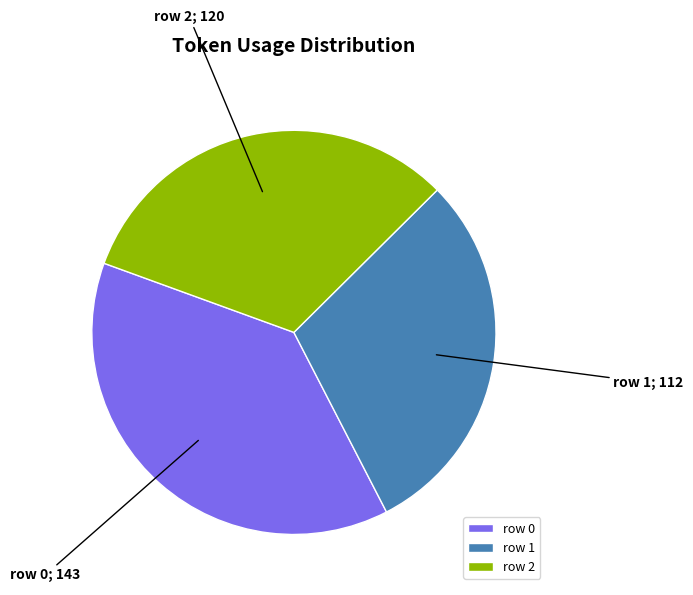

True or false: row 0 accounts for 38% of the total.

True